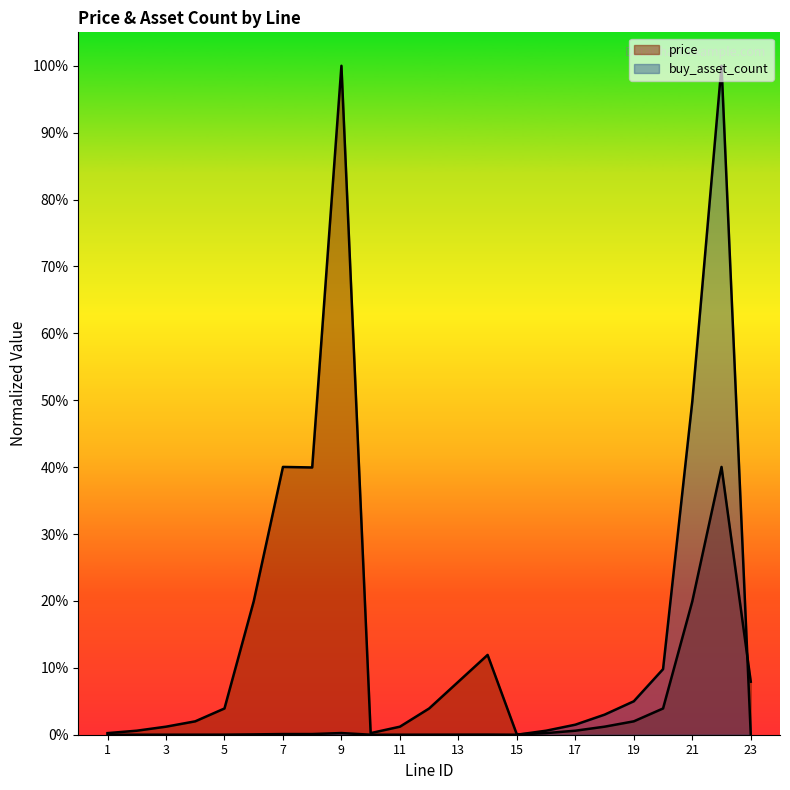

Where is the first local maximum for buy_asset_count?

7